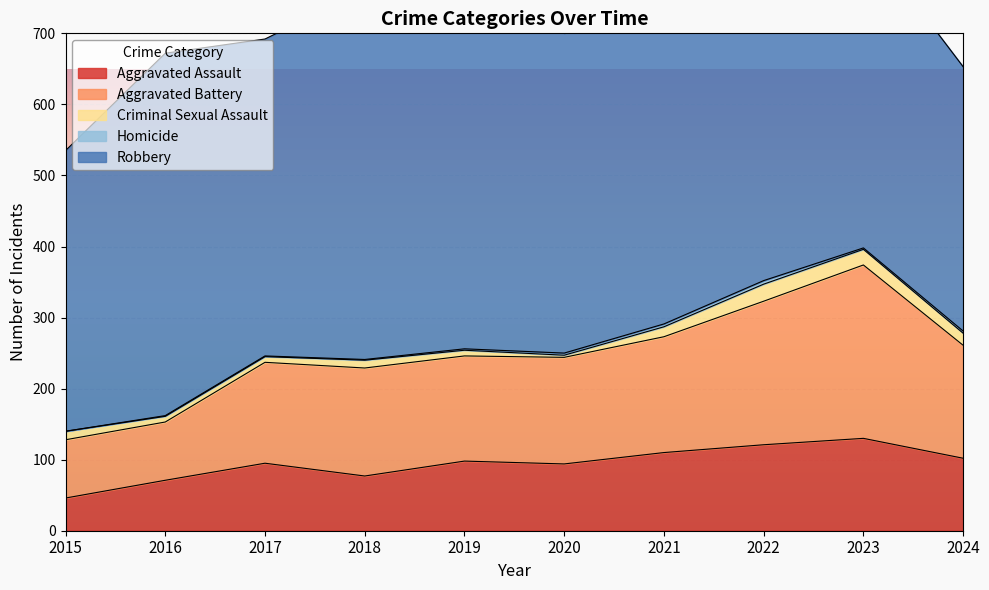

Which series has the largest total across all categories?

Robbery